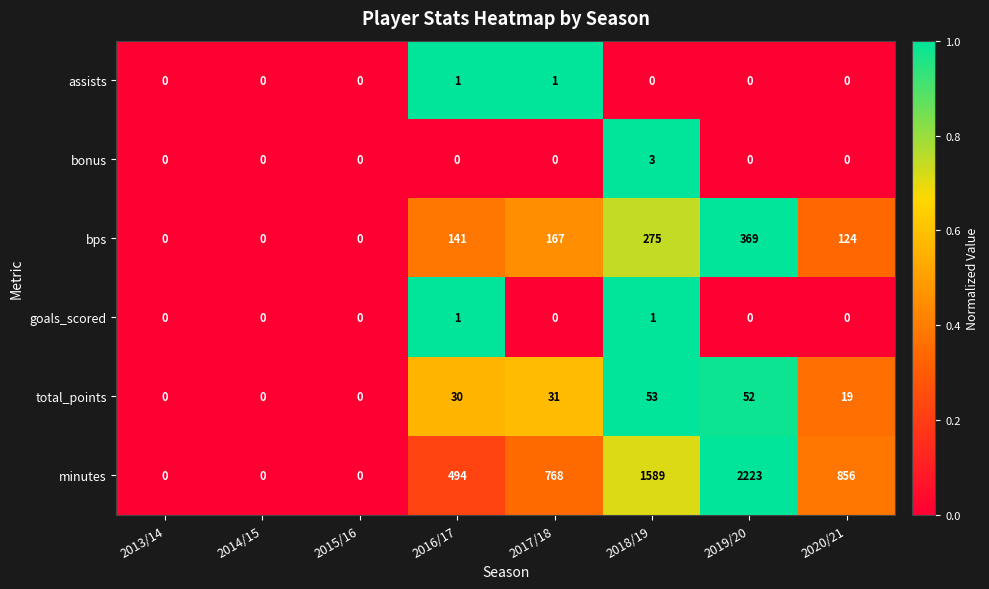

Which series has the largest total across all categories?

minutes